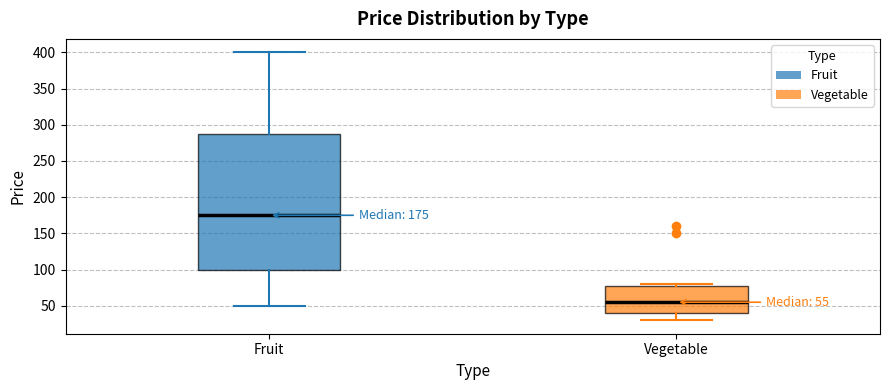

Which box has the lowest median line?

Vegetable